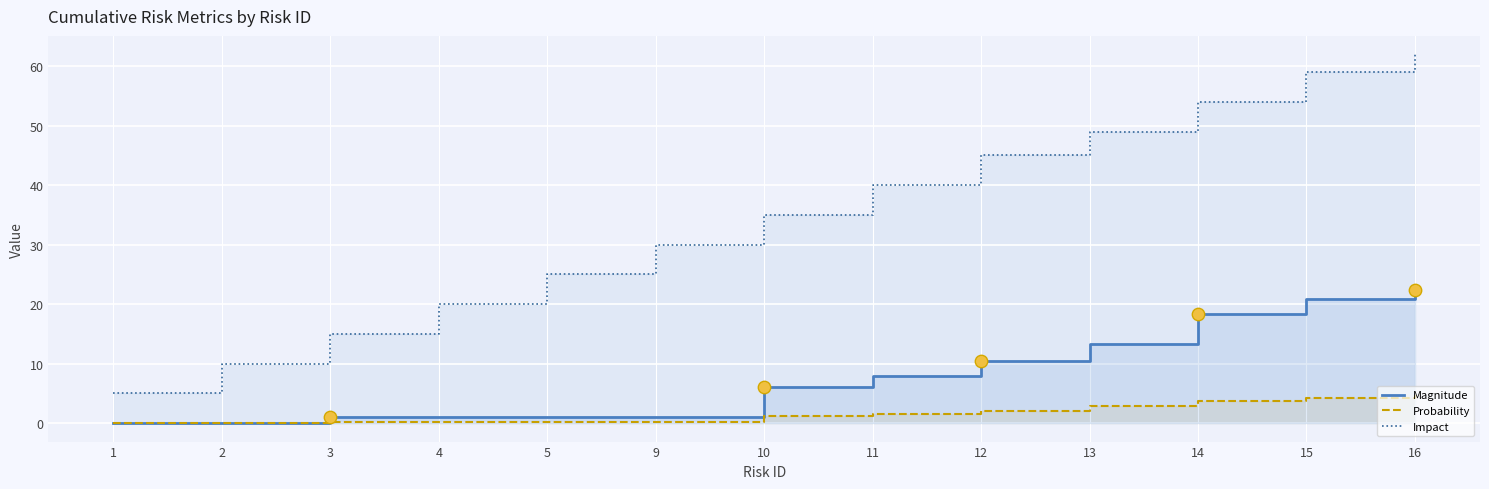

Which series contains the highest Y value?

Impact